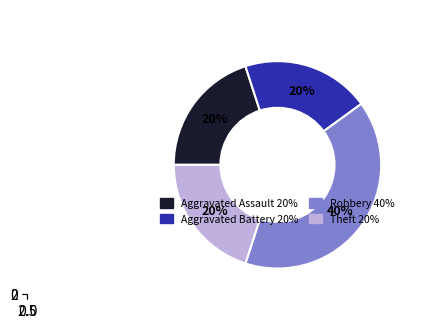

To the nearest percent, what is the difference between the largest and smallest slice percentages?

20%